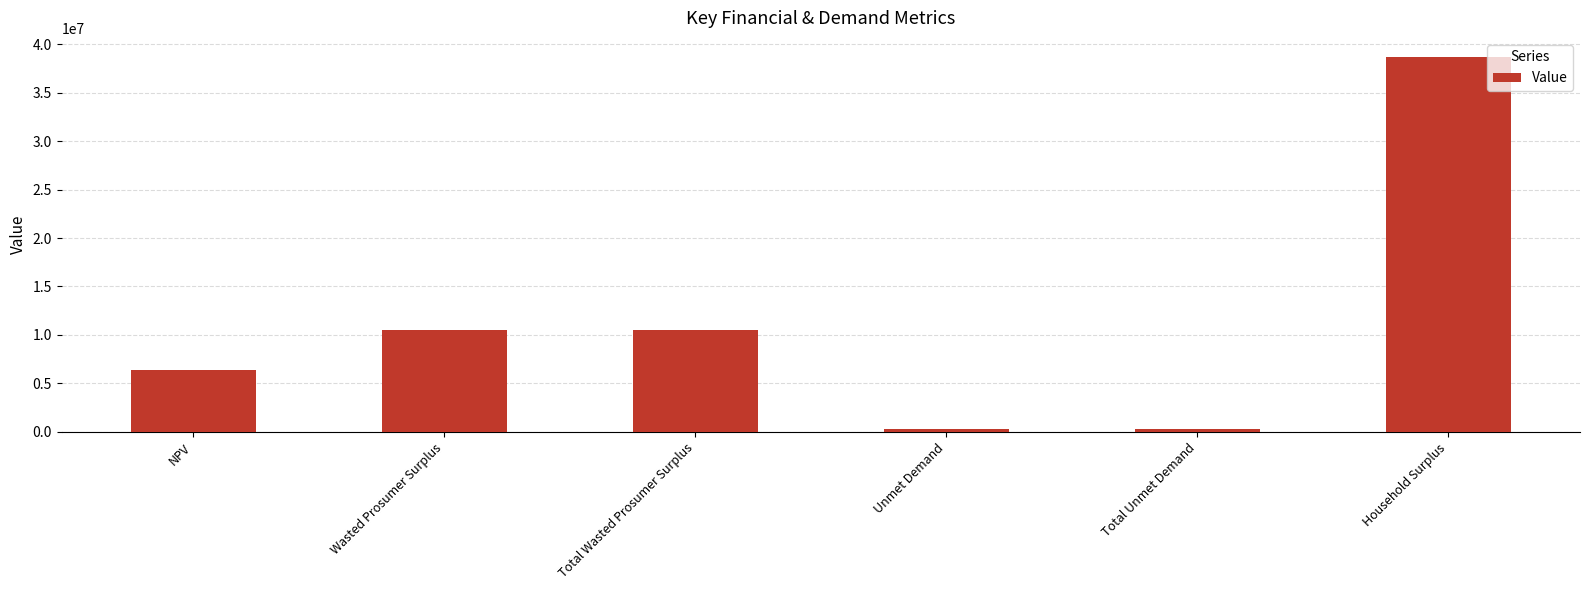

Reading left to right, what are all the values shown in this chart?

6420397.4	10457866.4	10457866.4	226131.4	226131.4	38729853.0